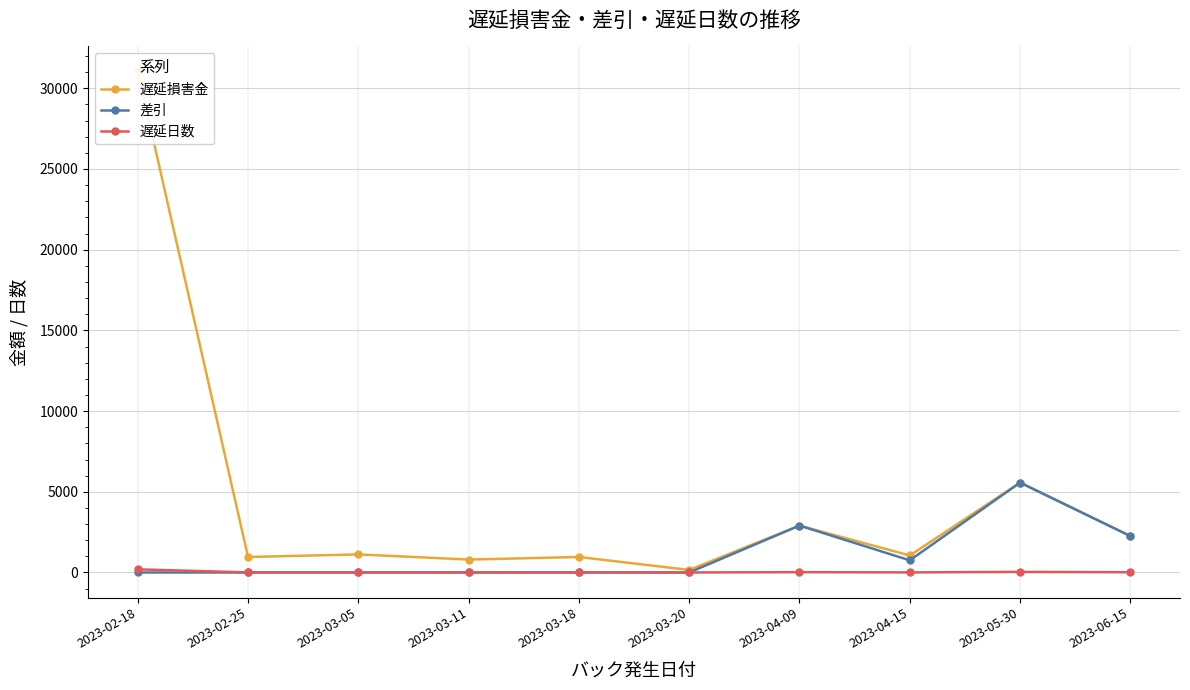

The 遅延日数 series shows 15.0 at 2023-06-15. True or false?

True